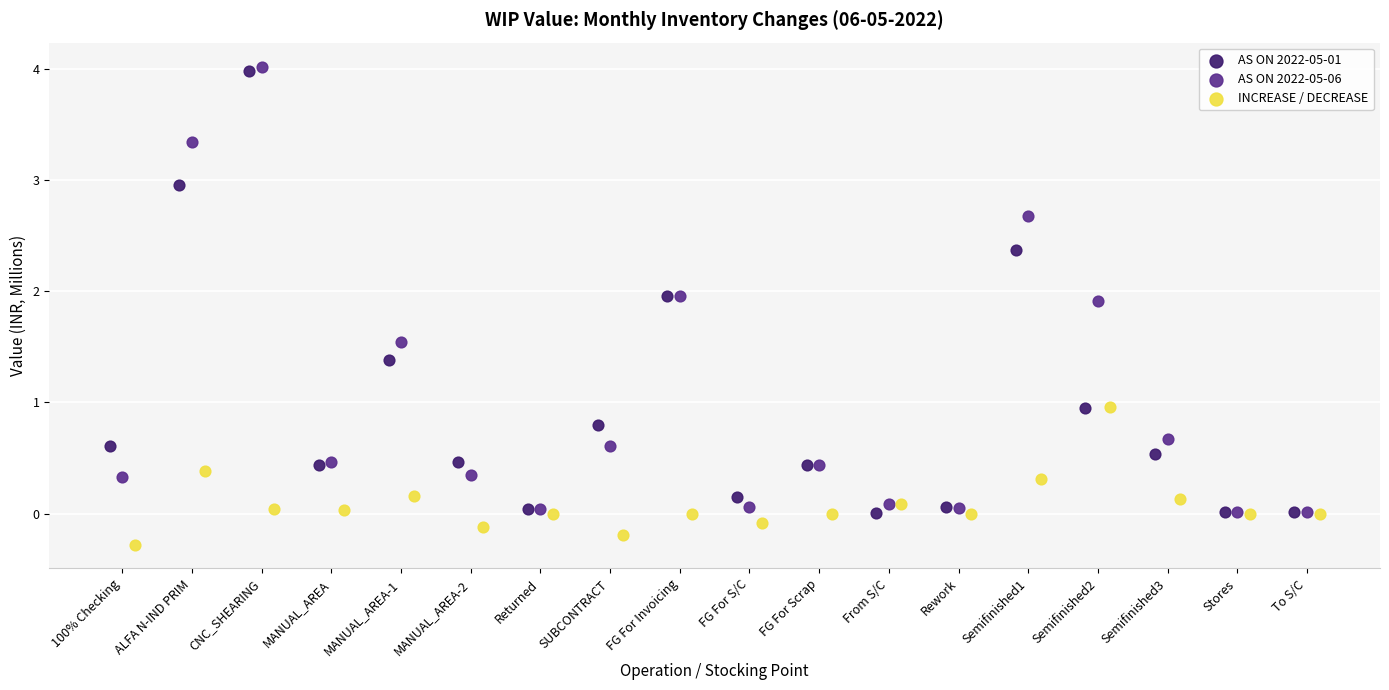

Which series contains the lowest Y value?

INCREASE / DECREASE